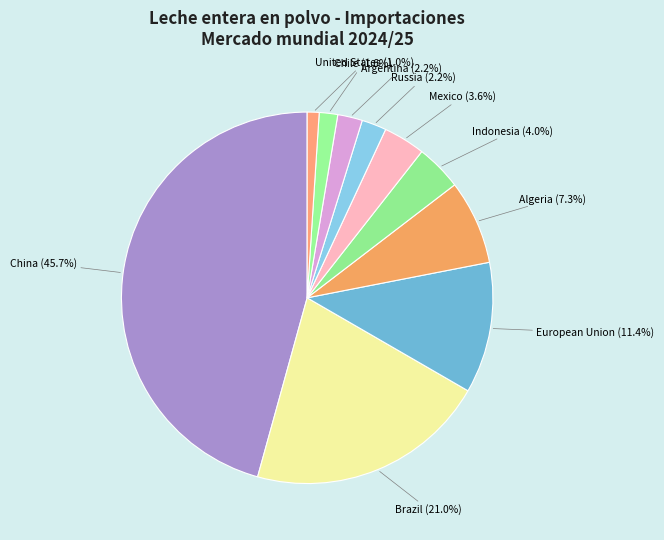

The Brazil slice represents 21% of the pie. True or false?

True